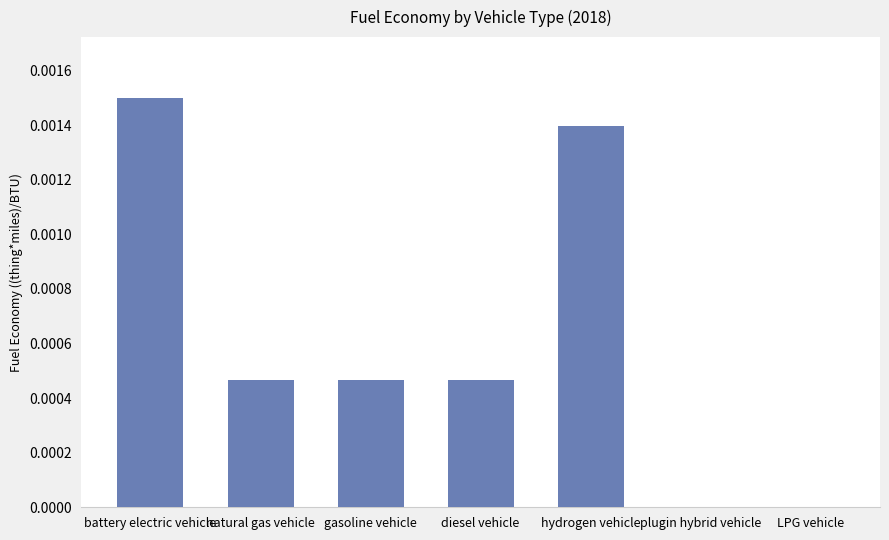

The chart shows a value of 0.0 at hydrogen vehicle. True or false?

True